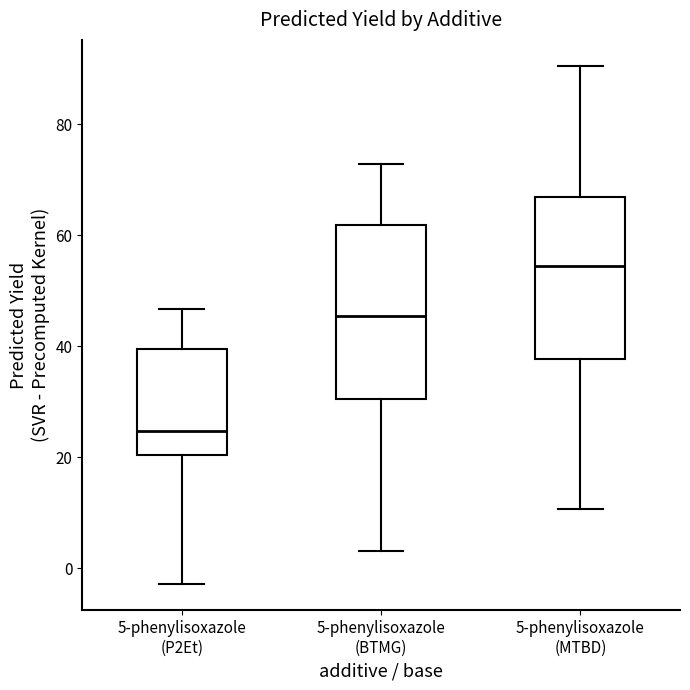

Which box is the tallest, from its lower edge to its upper edge?

5-phenylisoxazole (BTMG)